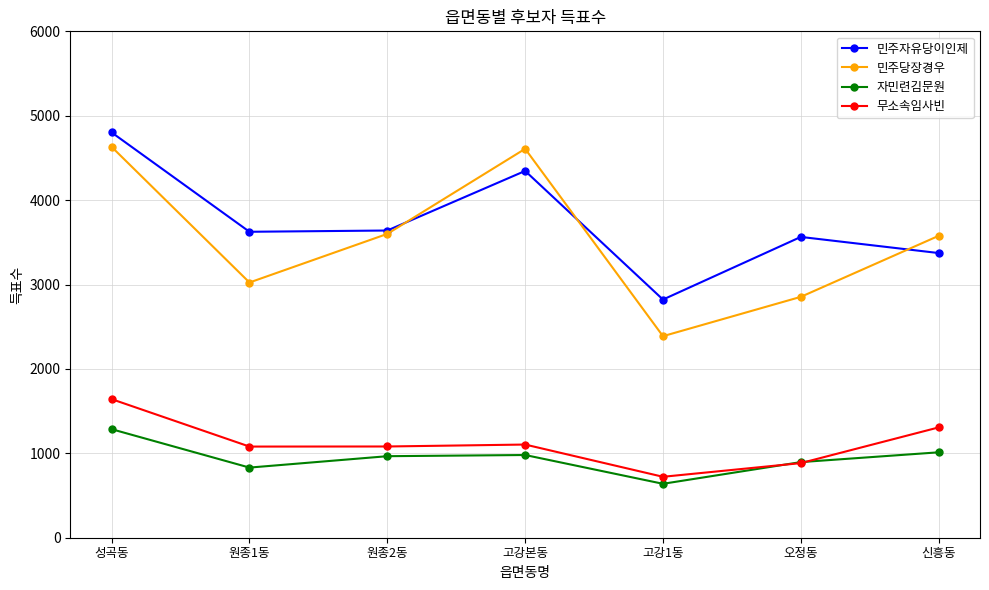

List the series in order of their peak value, lowest first.

자민련김문원, 무소속임사빈, 민주당장경우, 민주자유당이인제